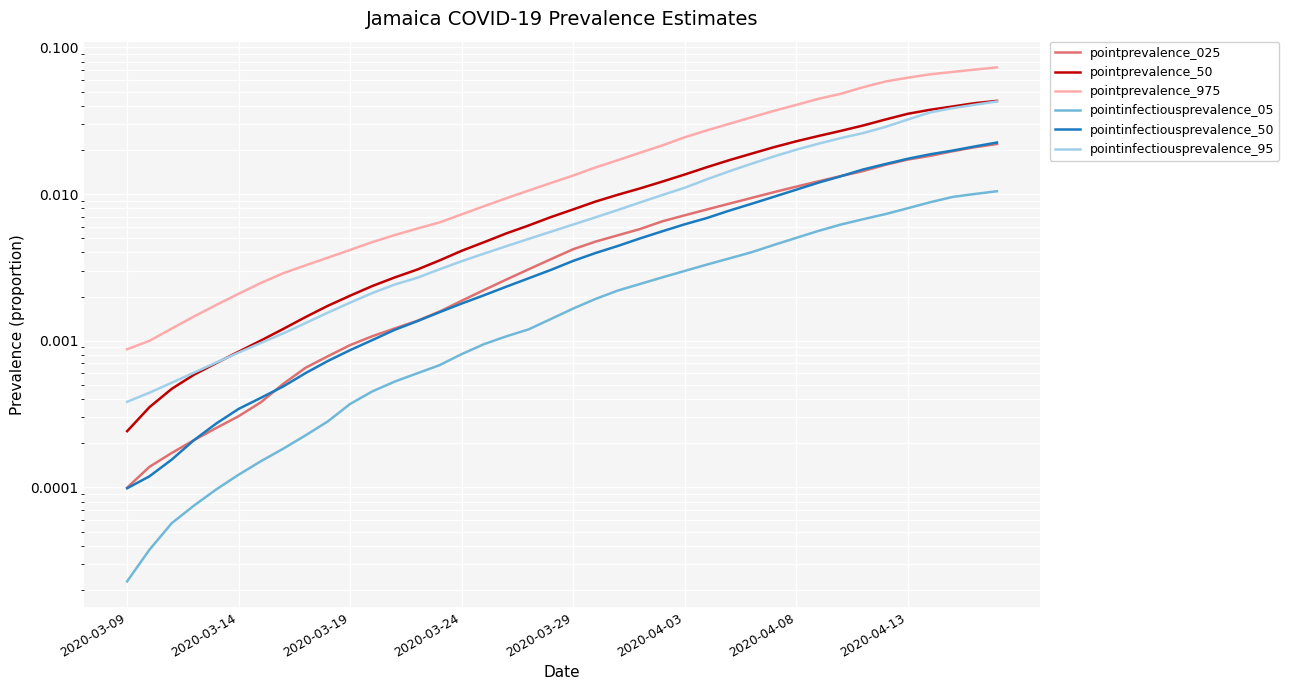

What is the sum of the pointinfectiousprevalence_95 values at 35 and 39?

0.1